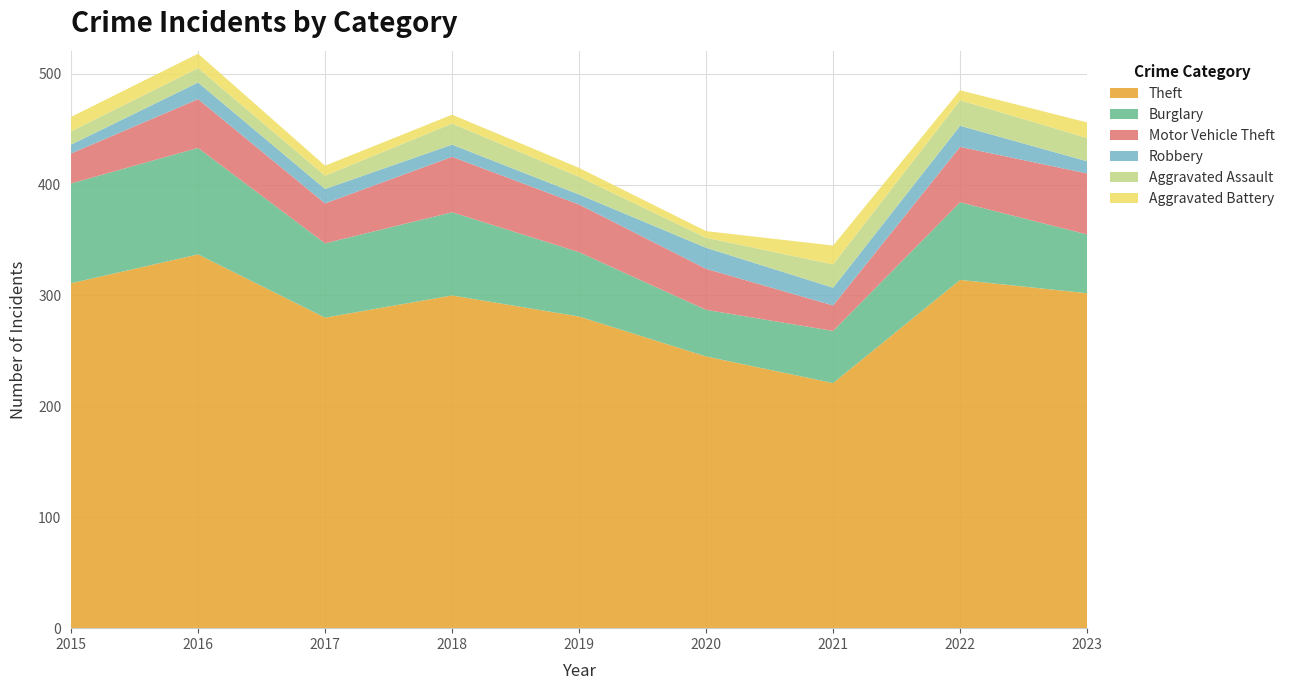

Reading left to right, extract all data points from this chart.

Theft: 311	337	280	300	281	245	221	314	302
Burglary: 90	96	67	75	58	42	47	70	53
Motor Vehicle Theft: 27	44	36	50	43	37	23	50	55
Robbery: 8	15	13	11	9	19	16	19	11
Aggravated Assault: 12	13	12	19	16	9	21	23	21
Aggravated Battery: 13	13	9	8	8	6	17	9	14